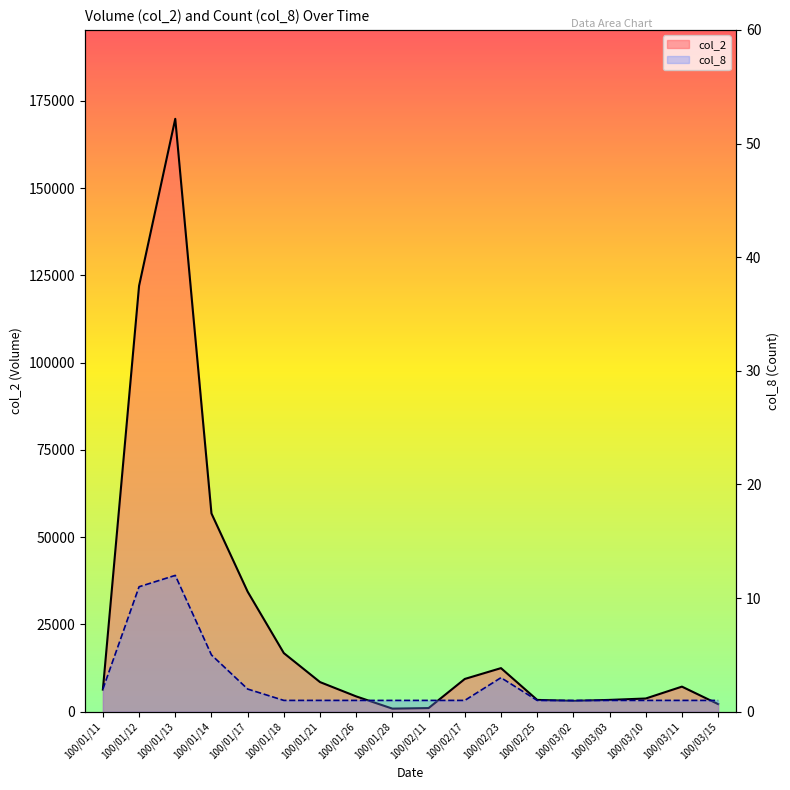

In col_2, how many points are lower than both neighbors (excluding endpoints)?

2